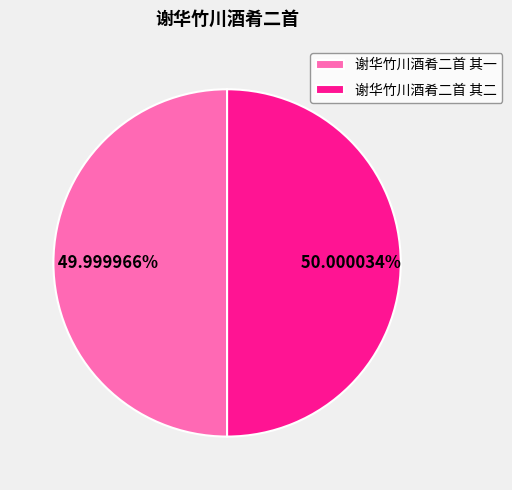

Approximately how many times larger is the value at 谢华竹川酒肴二首 其二 compared to 谢华竹川酒肴二首 其一?

1.0